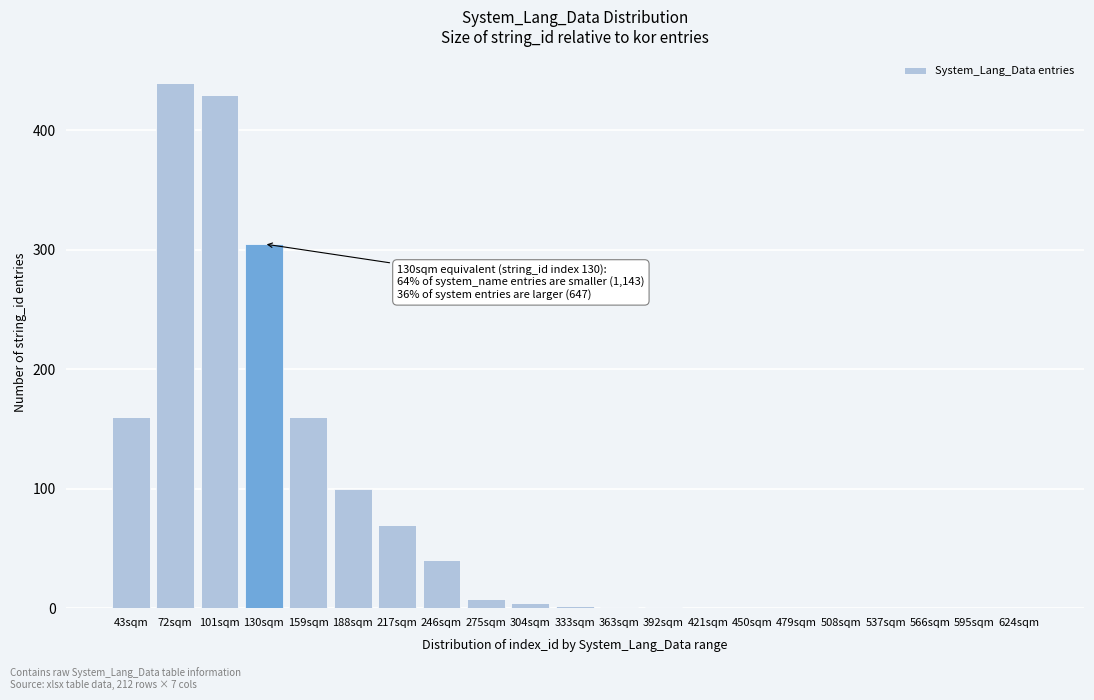

What is the maximum value shown in the chart?

440